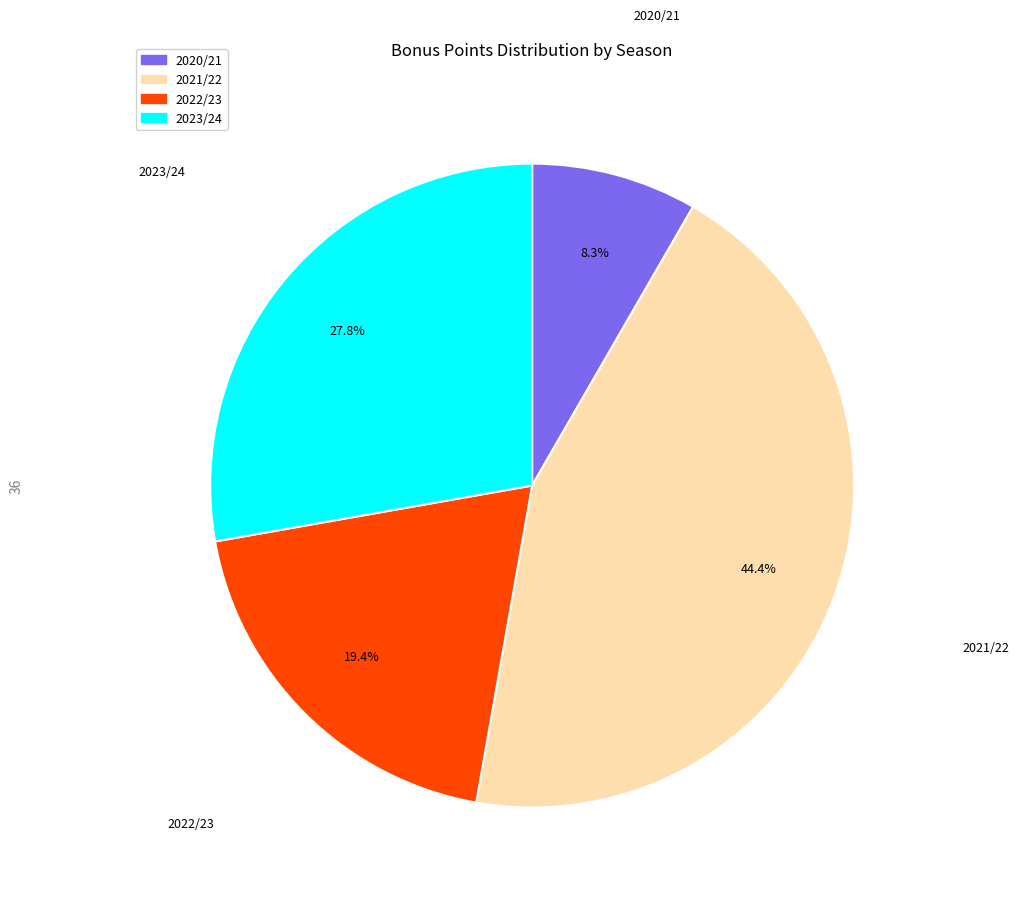

Which category has the smallest portion of the pie?

2020/21